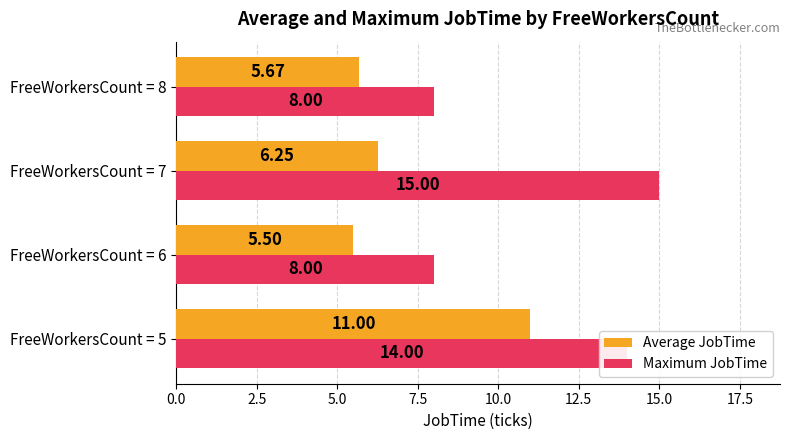

Which series has the largest total across all categories?

Maximum JobTime